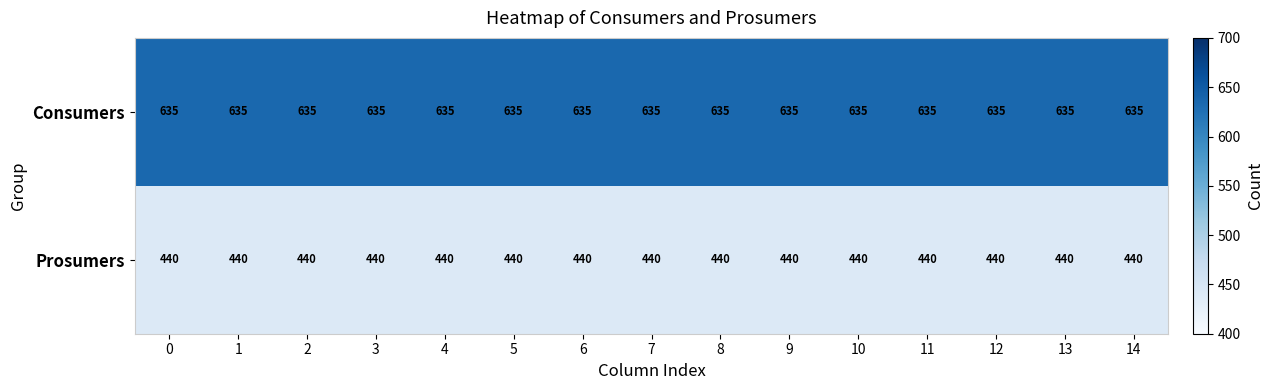

Is it true that Consumers equals 635 at 1?

True